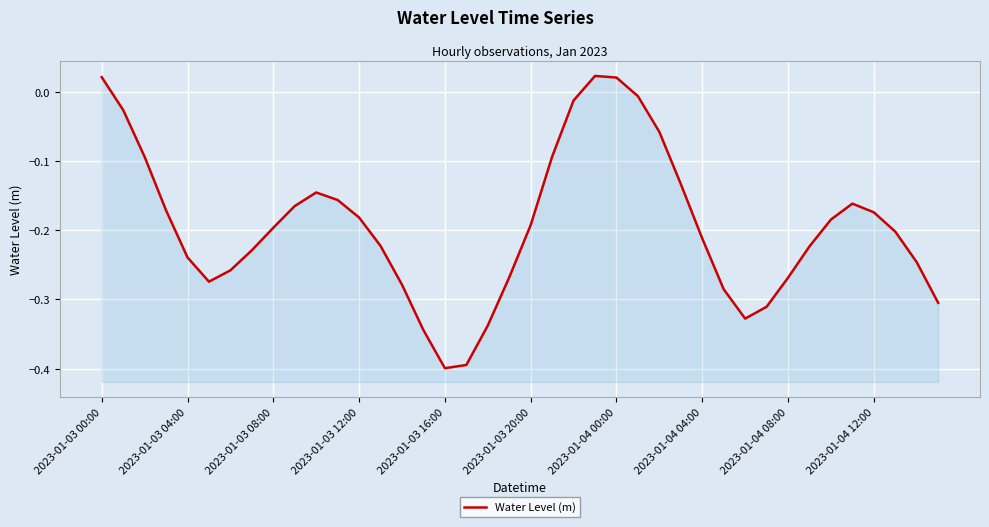

True or false: the data shows -0.2 at 11.

True